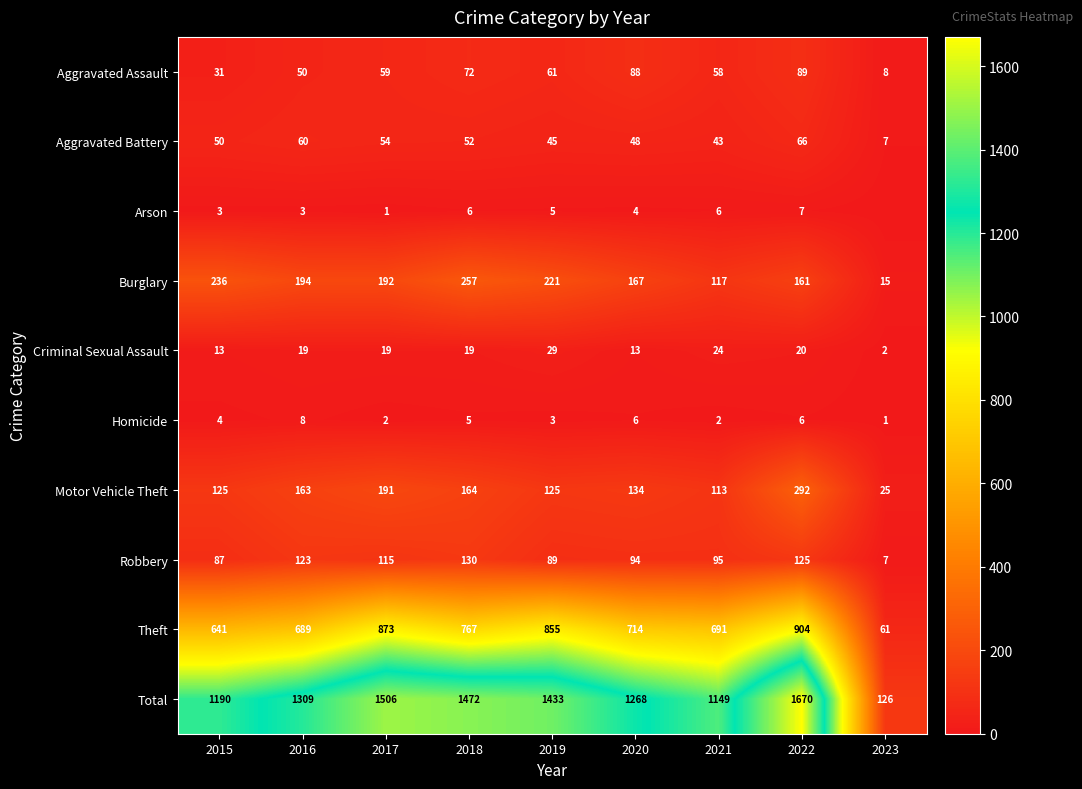

Is it true that Arson equals 1 at 2020?

False